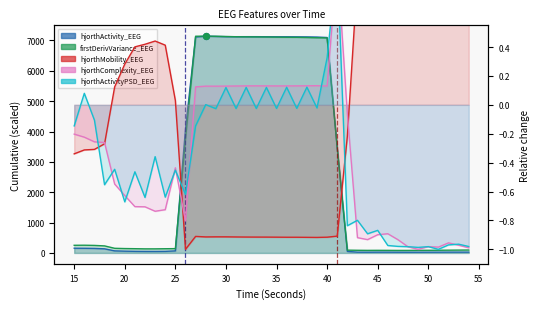

Which series contains the lowest Y value?

hjorthMobility_EEG